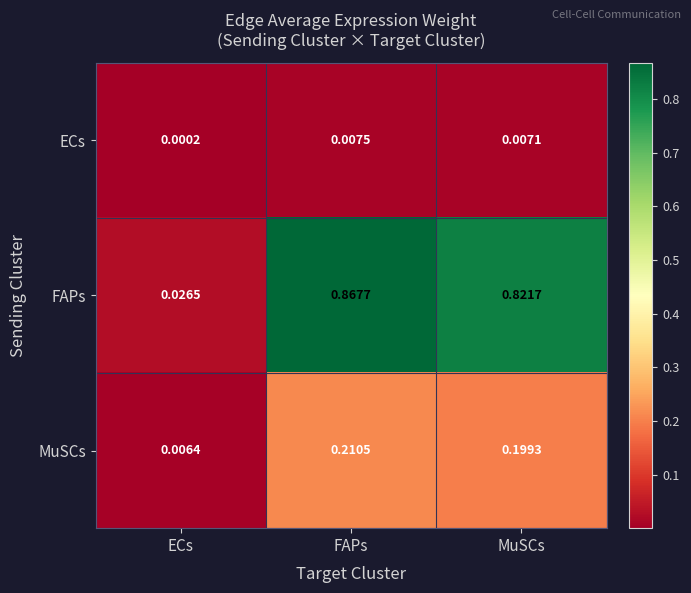

At which label is MuSCs closest to 0?

ECs